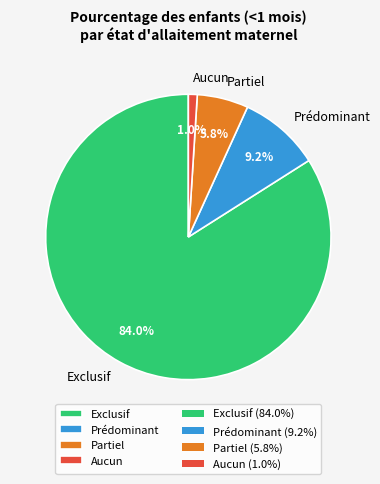

What portion of the pie excludes Aucun?

99.0%